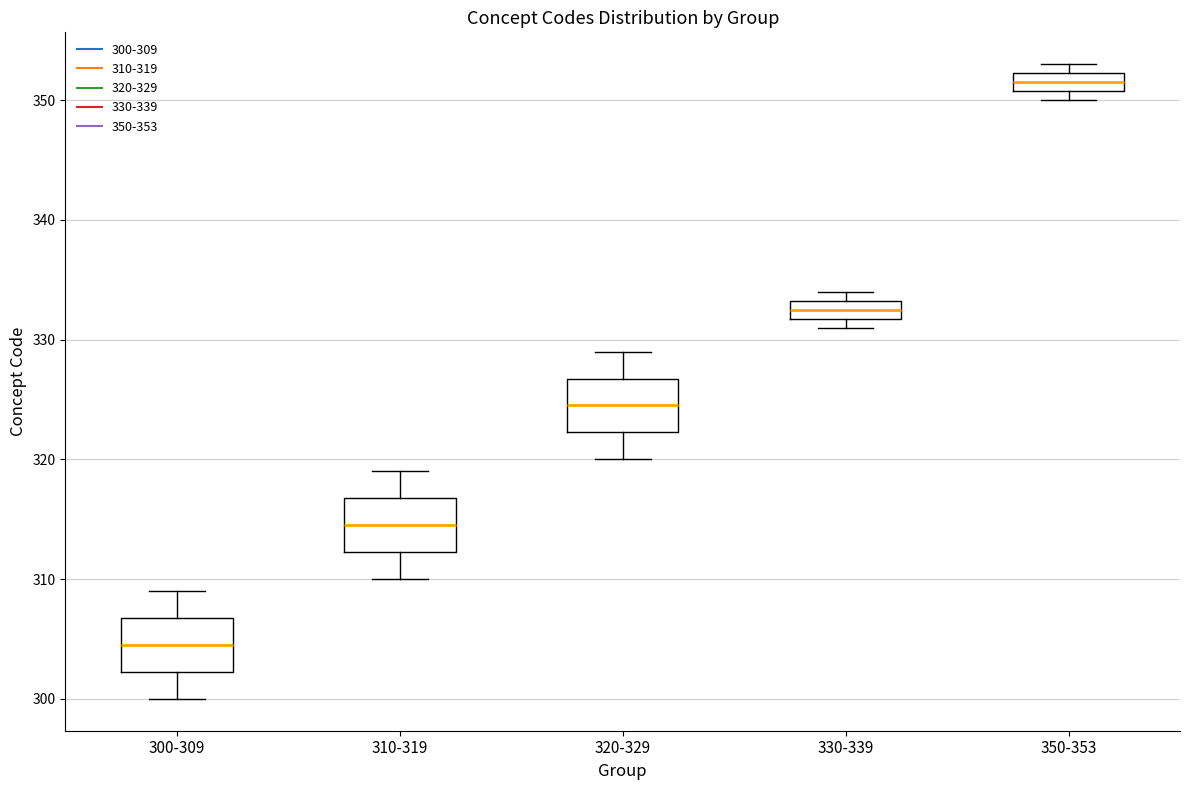

Where is the lower edge of the box for 330-339 on the y-axis? The values are not printed on the chart, so give them approximately, as read against the axis.

332